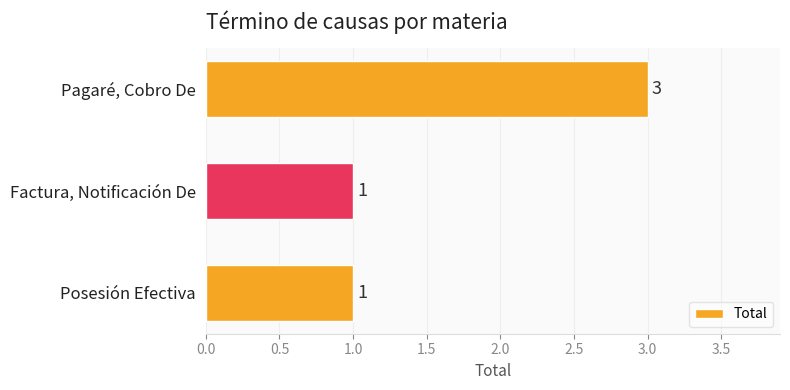

Reading bottom to top, extract all data points from this chart.

Posesión Efectiva=1	Factura, Notificación De=1	Pagaré, Cobro De=3